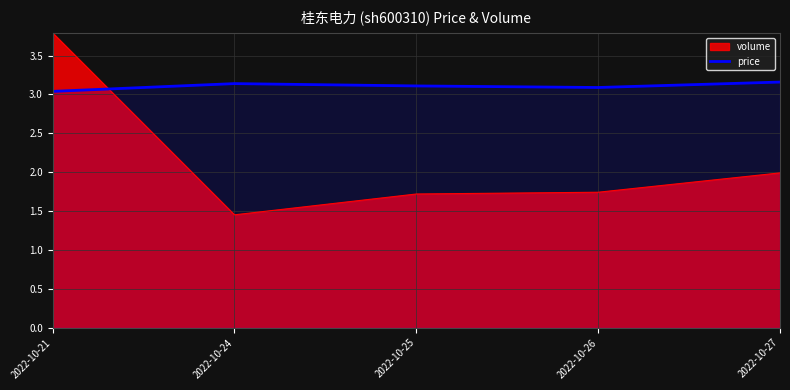

Which series has the largest range (max minus min)?

volume